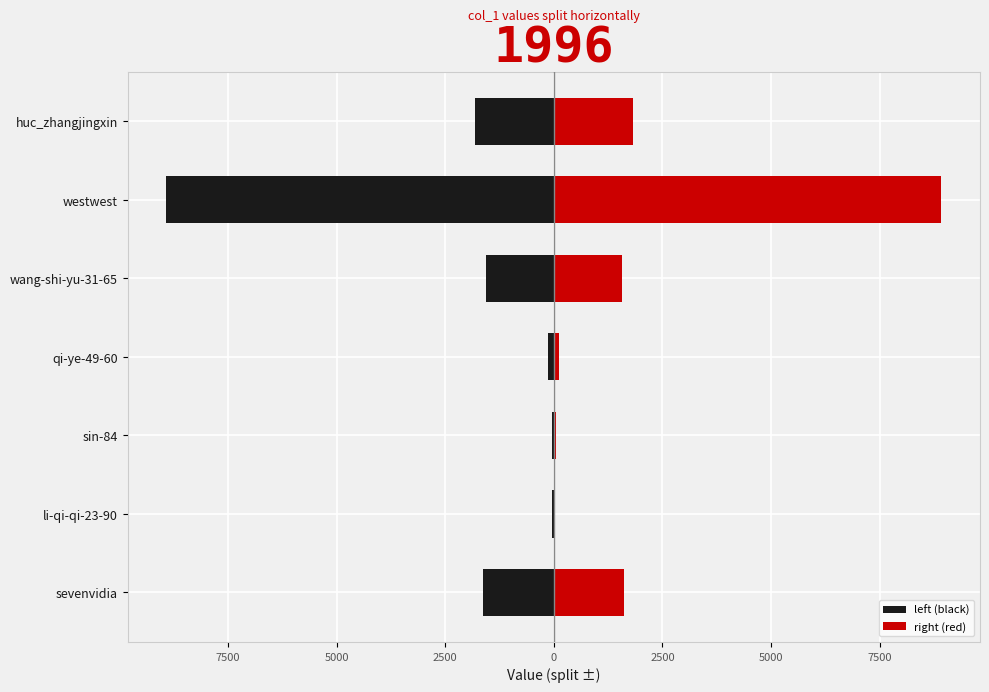

How many bars are there in each group?

2